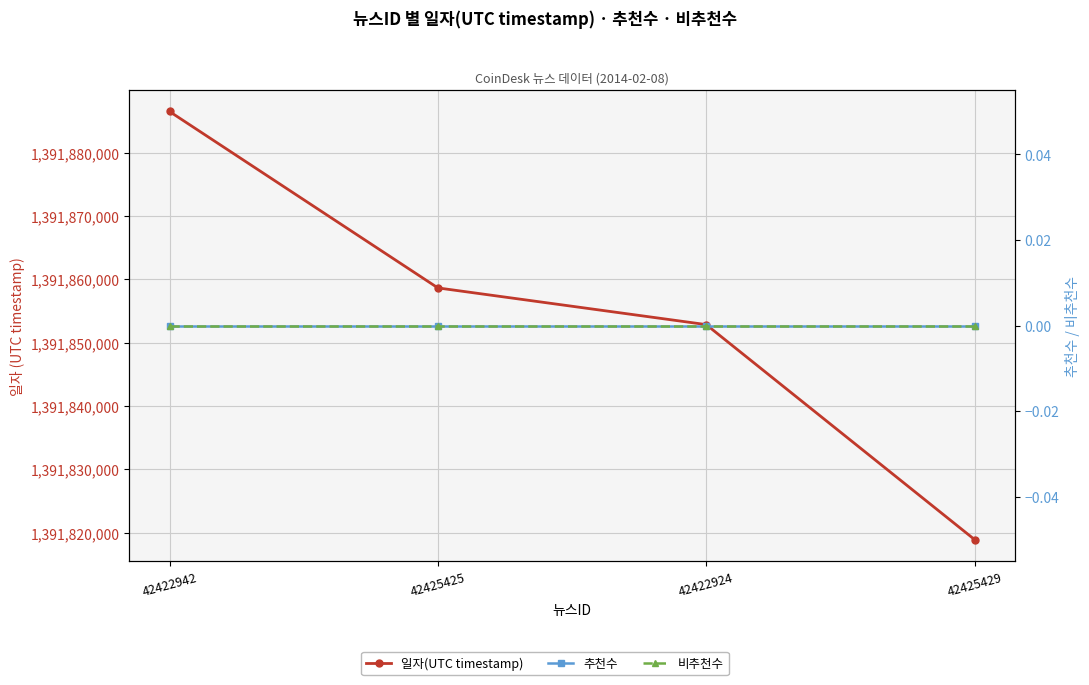

List the labels in order of 일자(UTC timestamp) value, smallest first.

42425429, 42422924, 42425425, 42422942